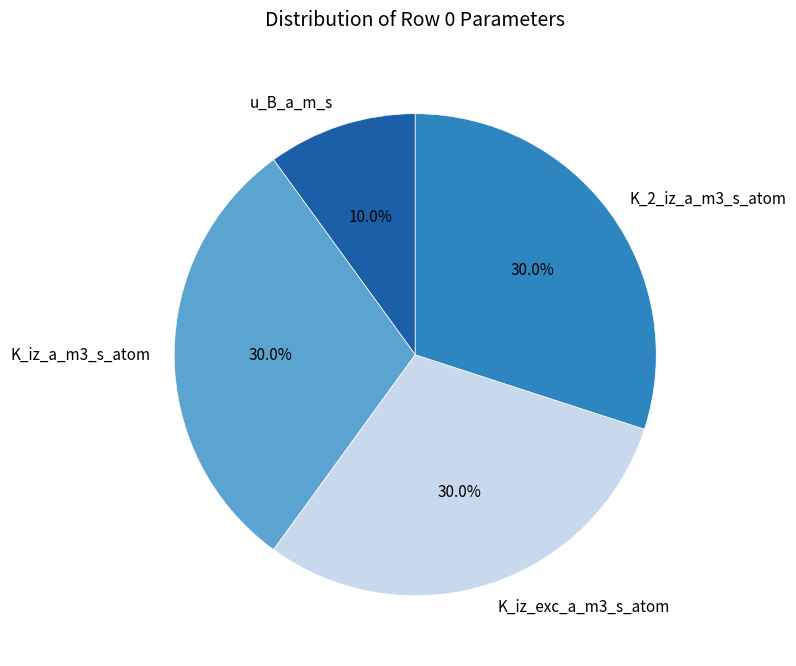

How many segments does this pie chart have?

4